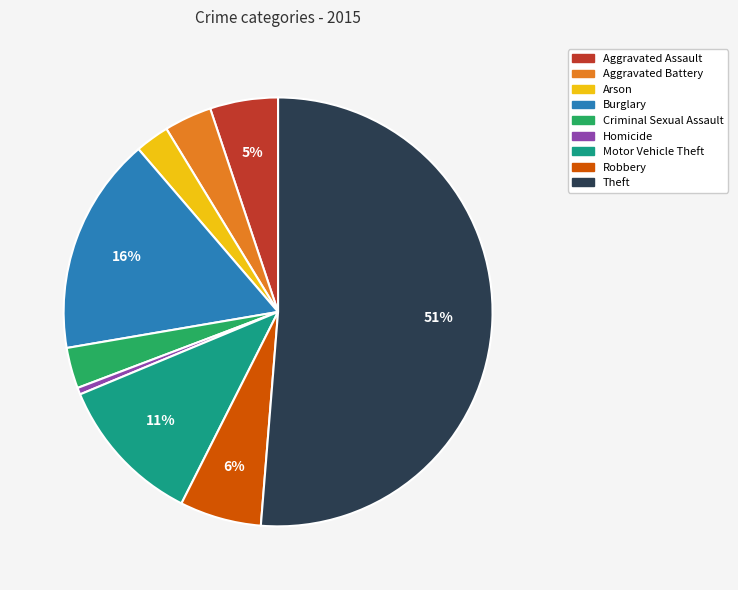

Count the number of slices in the pie.

9